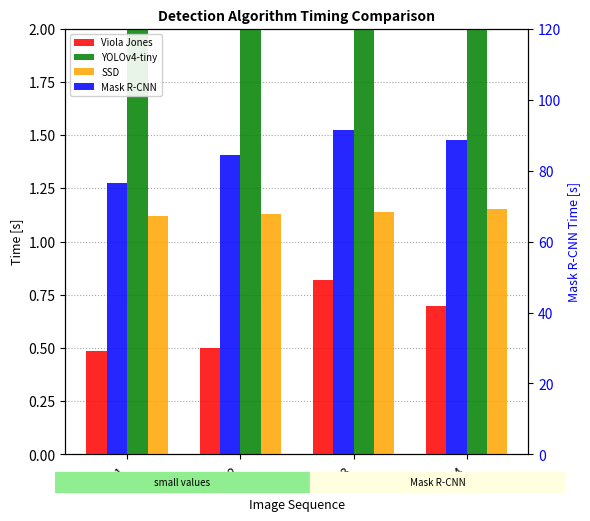

Count the Viola Jones values in the range 0 to 1.

4